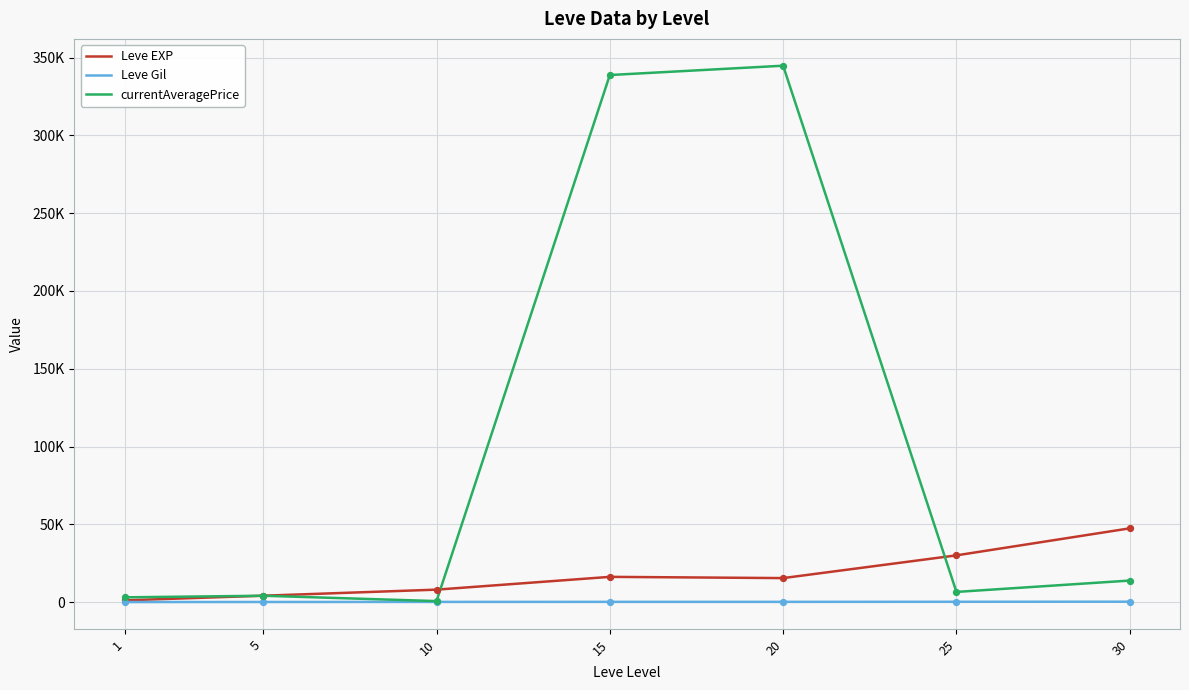

Is this an area chart (filled region under the line)?

No